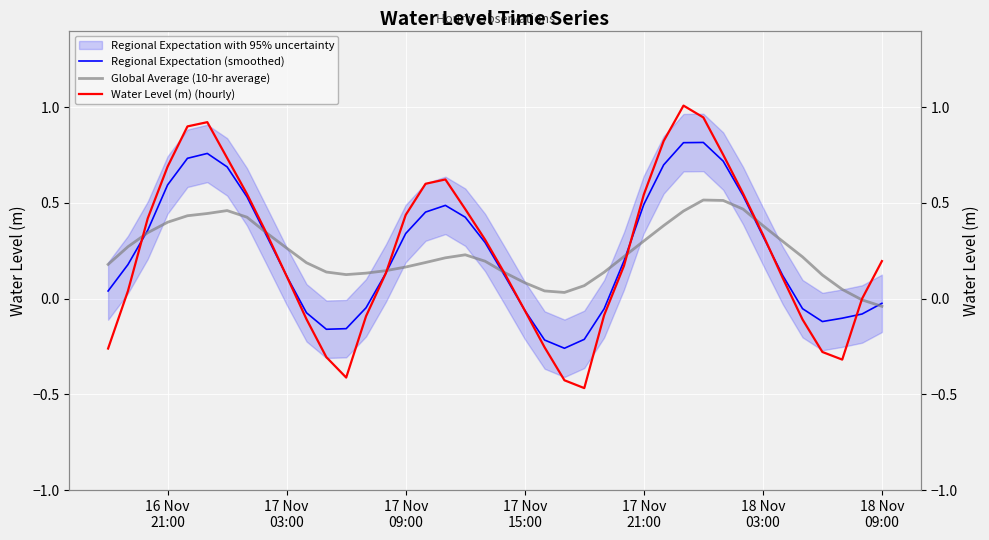

How many intersections are there between Regional Expectation (smoothed) and Global Average (10-hr average)?

7